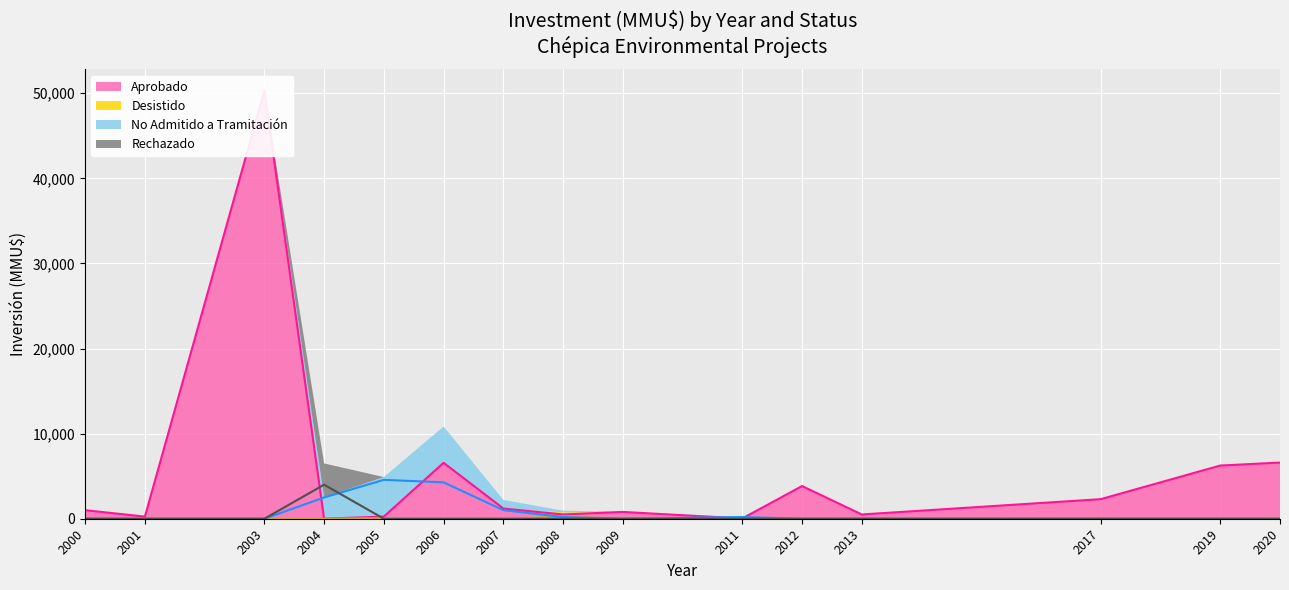

Rank the series at 2000 from lowest to highest value.

Desistido, No Admitido, Rechazado, Aprobado